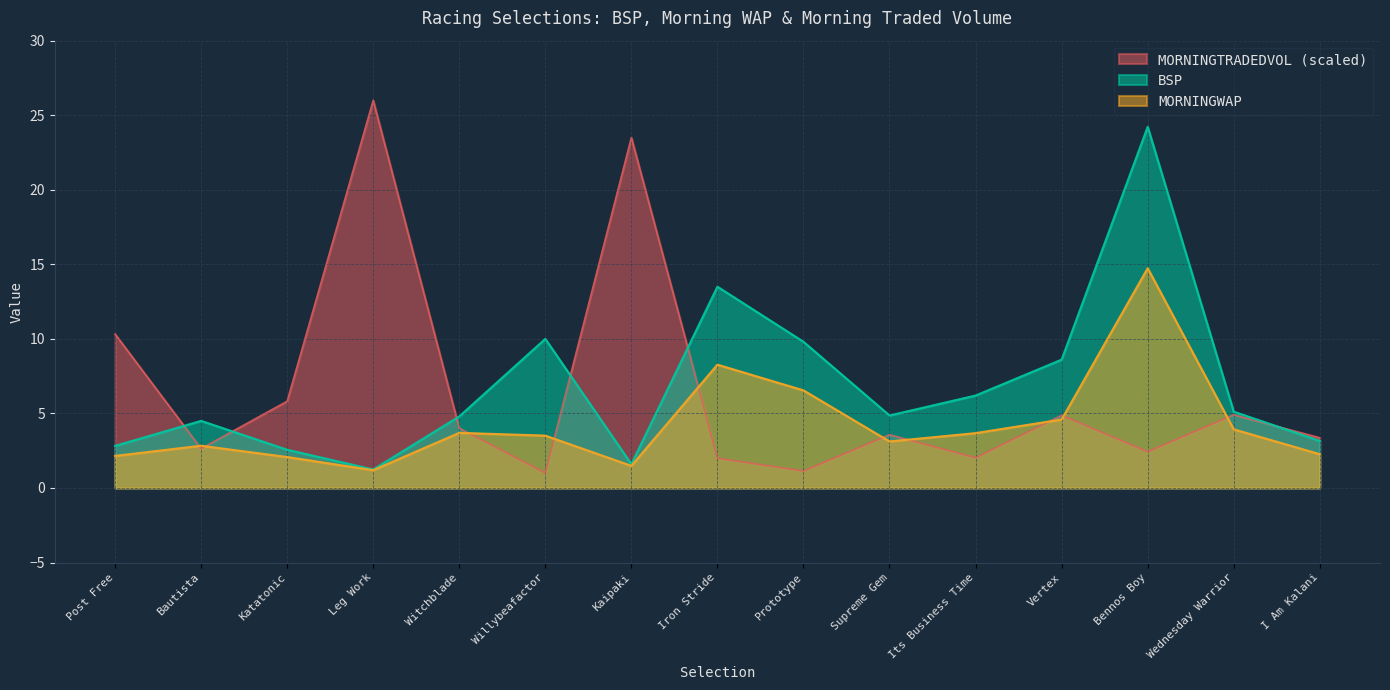

How many lines are shown in the chart?

3